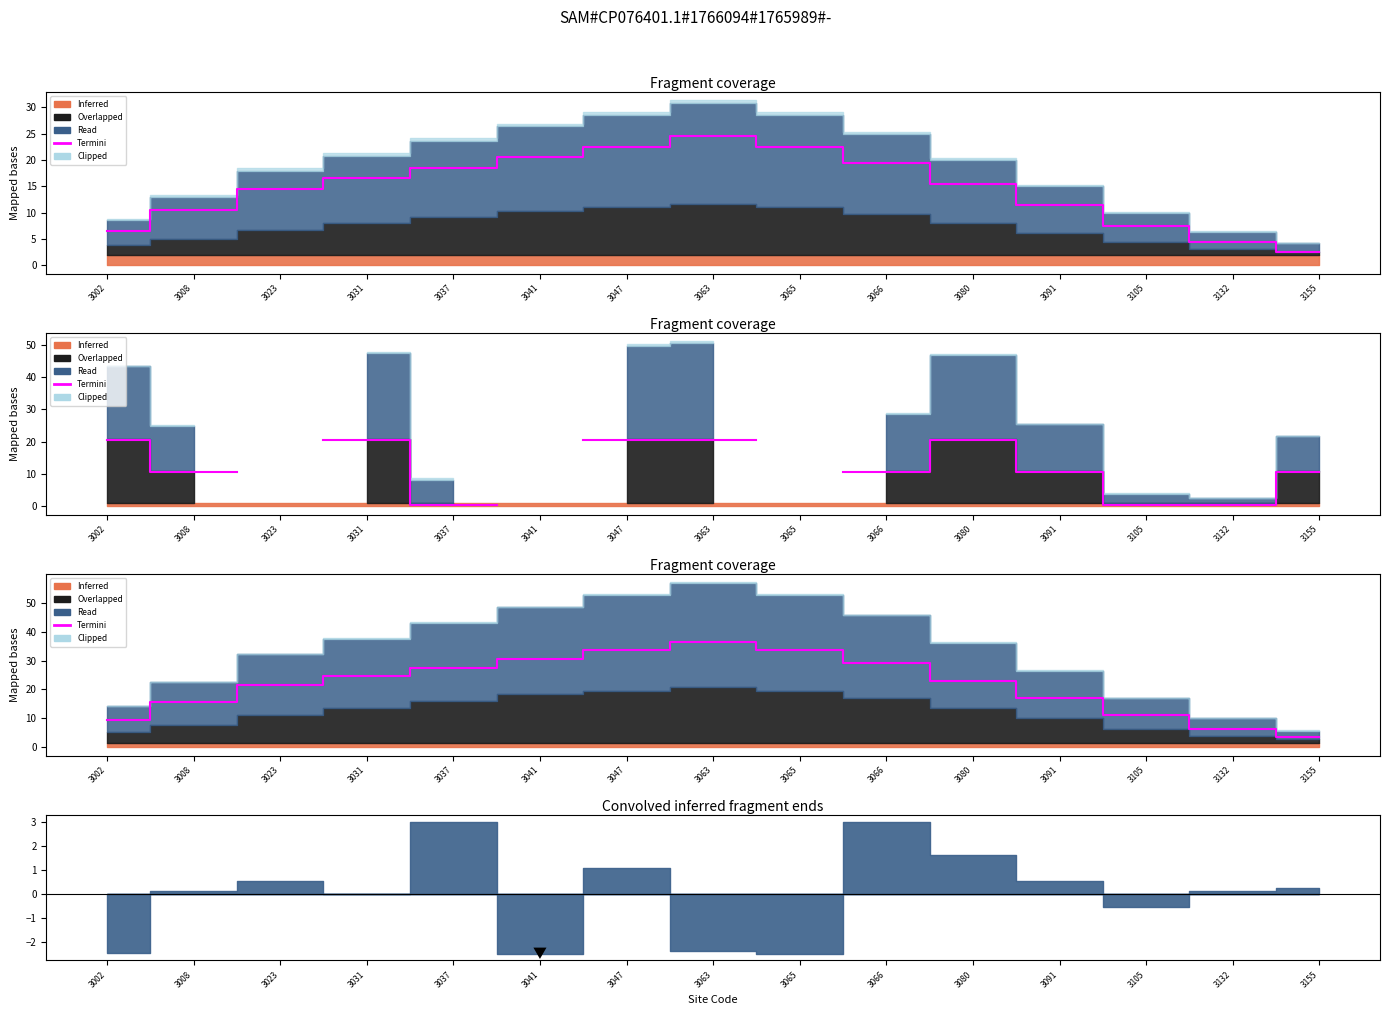

At which category does the chart reach its peak across all series?

3063